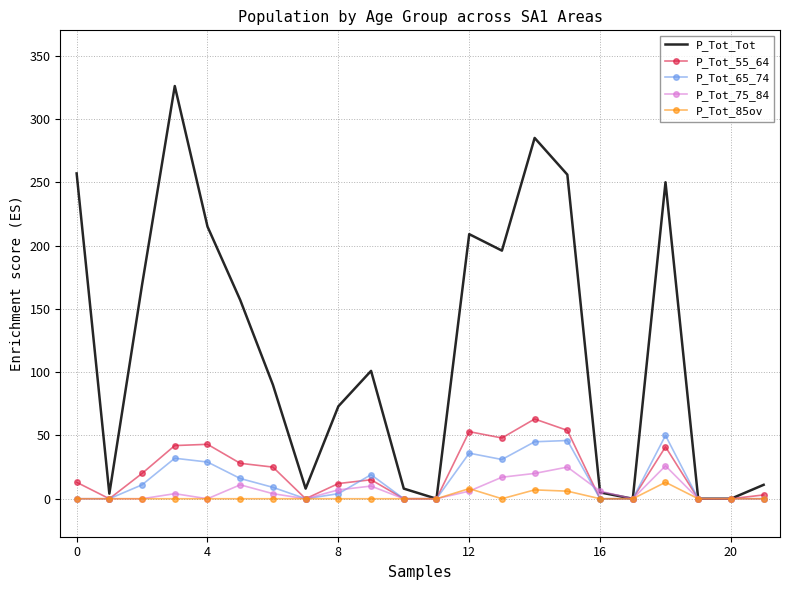

Which series has the largest range (max minus min)?

P_Tot_Tot